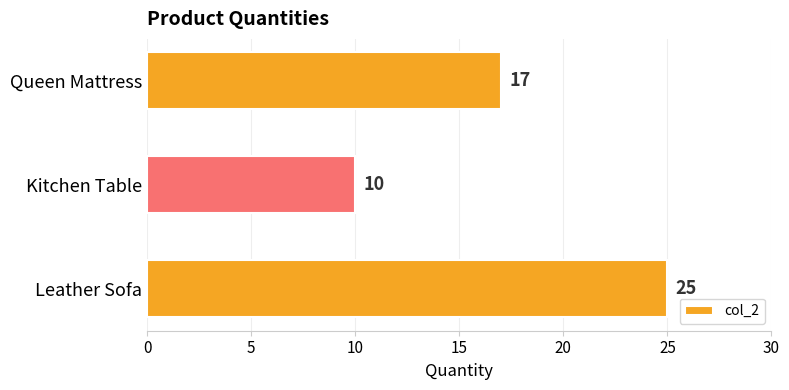

Count the values in the range 10 to 25.

3